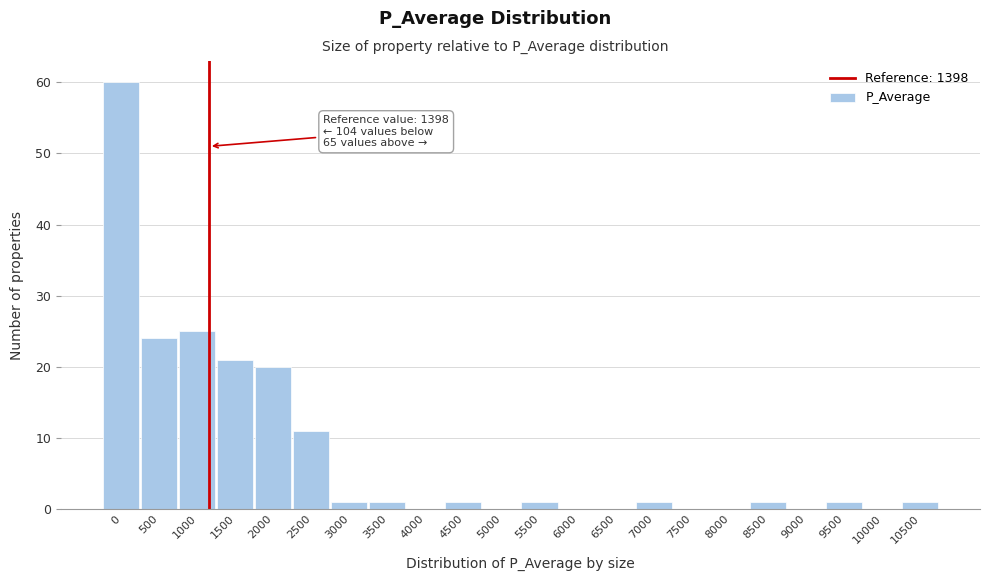

Reading right to left, list all the values displayed in this chart.

10500=1	10000=0	9500=1	9000=0	8500=1	8000=0	7500=0	7000=1	6500=0	6000=0	5500=1	5000=0	4500=1	4000=0	3500=1	3000=1	2500=11	2000=20	1500=21	1000=25	500=24	0=60